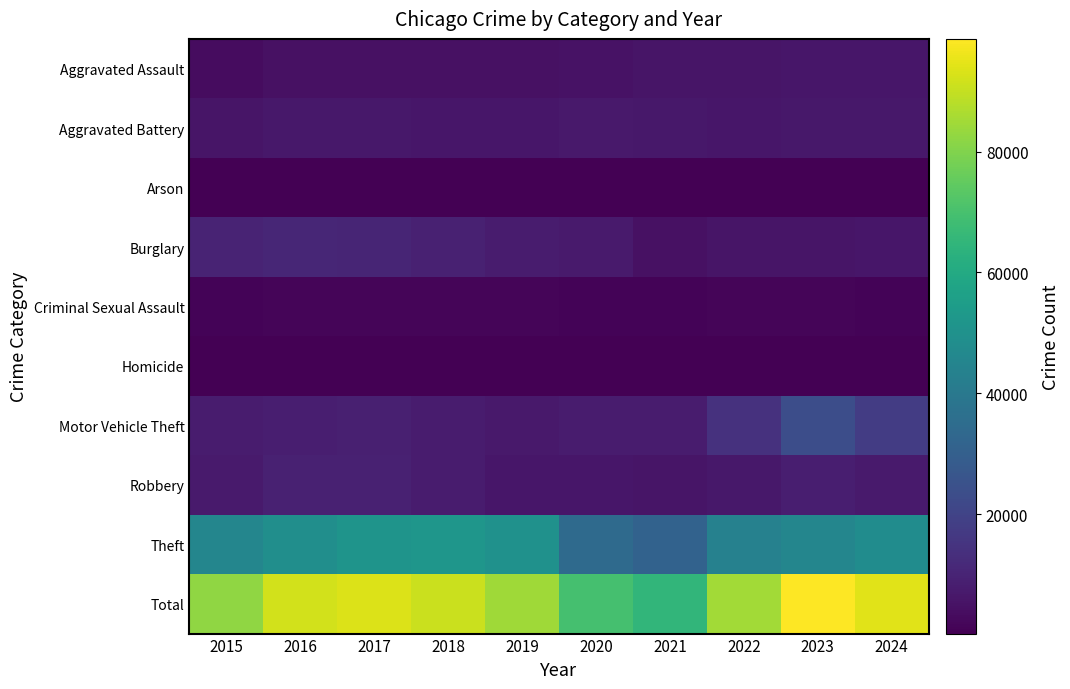

Reading left to right, what are all the values shown in this chart?

Aggravated Assault: 2015=3620	2016=4635	2017=4731	2018=4888	2019=4744	2020=5082	2021=5846	2022=5838	2023=6159	2024=6410
Aggravated Battery: 2015=5702	2016=6628	2017=6454	2018=6317	2019=6381	2020=6868	2021=6805	2022=6072	2023=6540	2024=6620
Arson: 2015=350	2016=420	2017=370	2018=298	2019=293	2020=475	2021=423	2022=342	2023=414	2024=391
Burglary: 2015=10011	2016=11038	2017=10419	2018=9423	2019=7677	2020=7325	2021=4879	2022=5906	2023=5892	2024=6094
Criminal Sexual Assault: 2015=1415	2016=1539	2017=1614	2018=1641	2019=1580	2020=1224	2021=1407	2022=1486	2023=1500	2024=1373
Homicide: 2015=411	2016=606	2017=572	2018=476	2019=418	2020=647	2021=662	2022=576	2023=508	2024=471
Motor Vehicle Theft: 2015=7916	2016=8712	2017=8965	2018=7908	2019=7206	2020=7707	2021=7956	2022=14360	2023=23698	2024=17587
Robbery: 2015=7364	2016=9218	2017=9147	2018=7690	2019=6279	2020=6207	2021=5876	2022=6812	2023=8499	2024=7286
Theft: 2015=45554	2016=49049	2017=51190	2018=51995	2019=49973	2020=34114	2021=31351	2022=43538	2023=45416	2024=47932
Total: 2015=82343	2016=91845	2017=93462	2018=90636	2019=84551	2020=69649	2021=65205	2022=84930	2023=98626	2024=94164